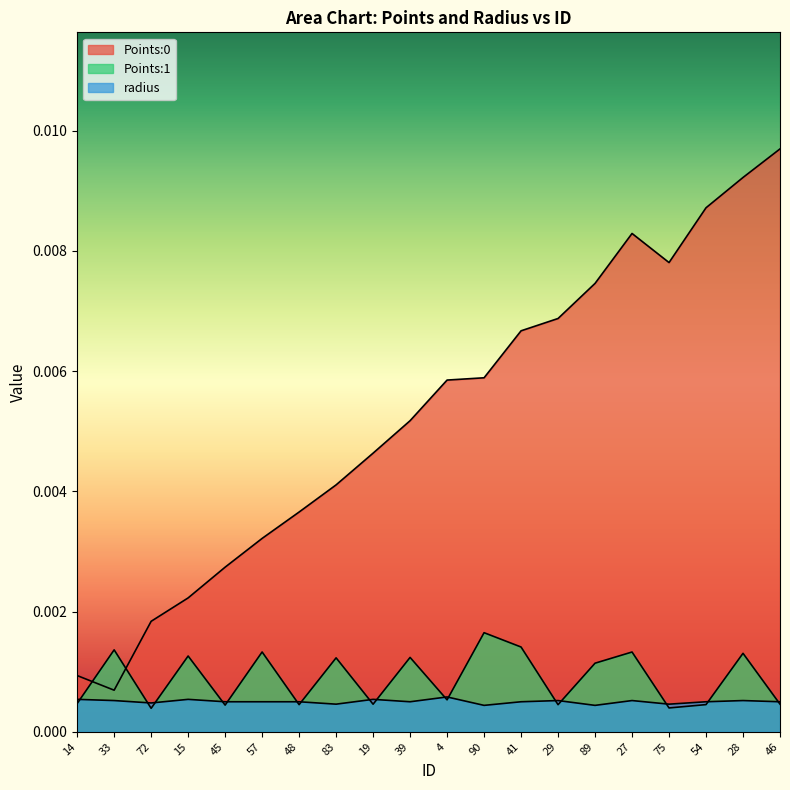

How many interior local peaks does the Points:1 series have?

8